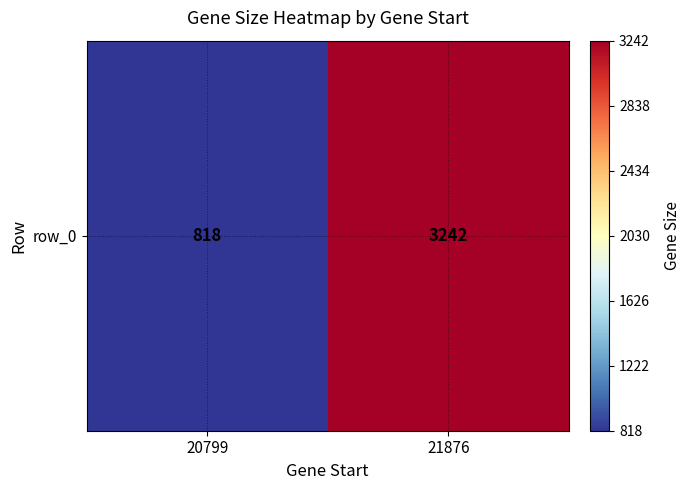

How many values are between 818 and 3242?

2